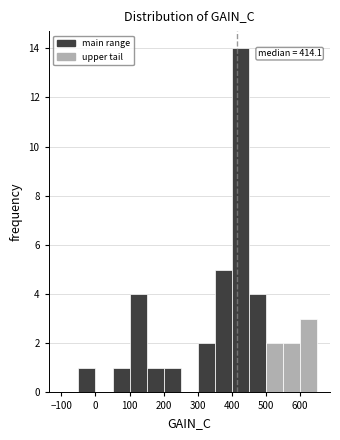

Over which range of the x-axis is the bar tallest?

400 to 450